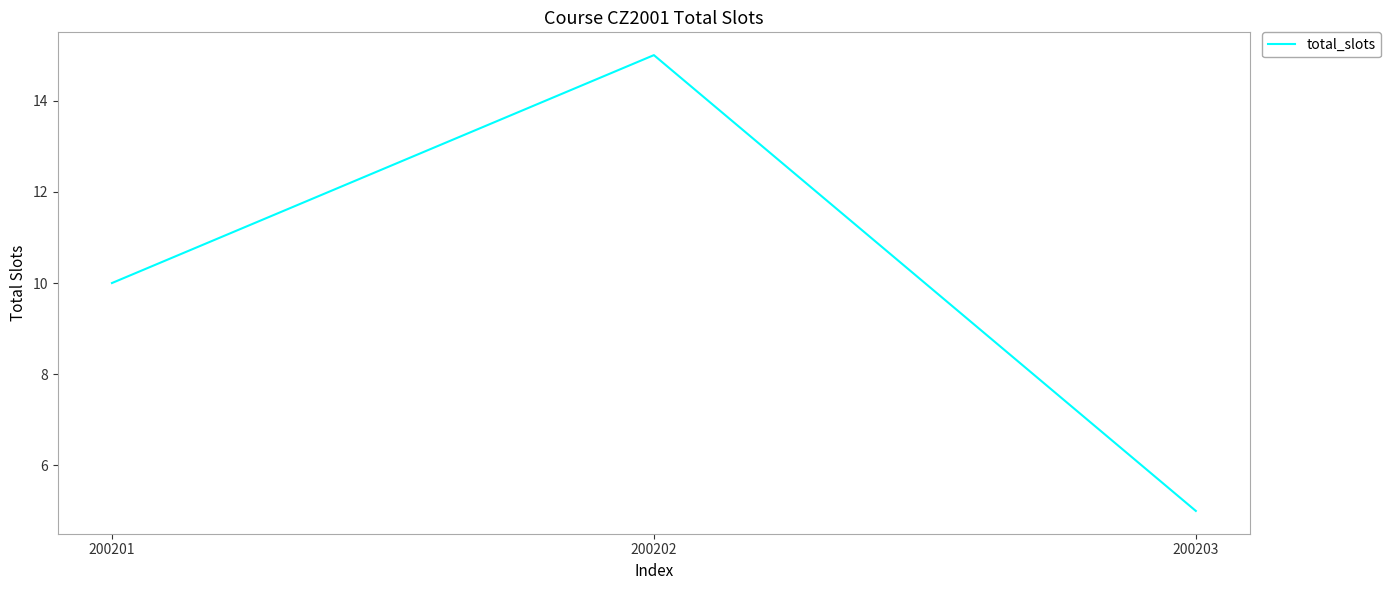

Is it true that the value at 200202 is 23?

False